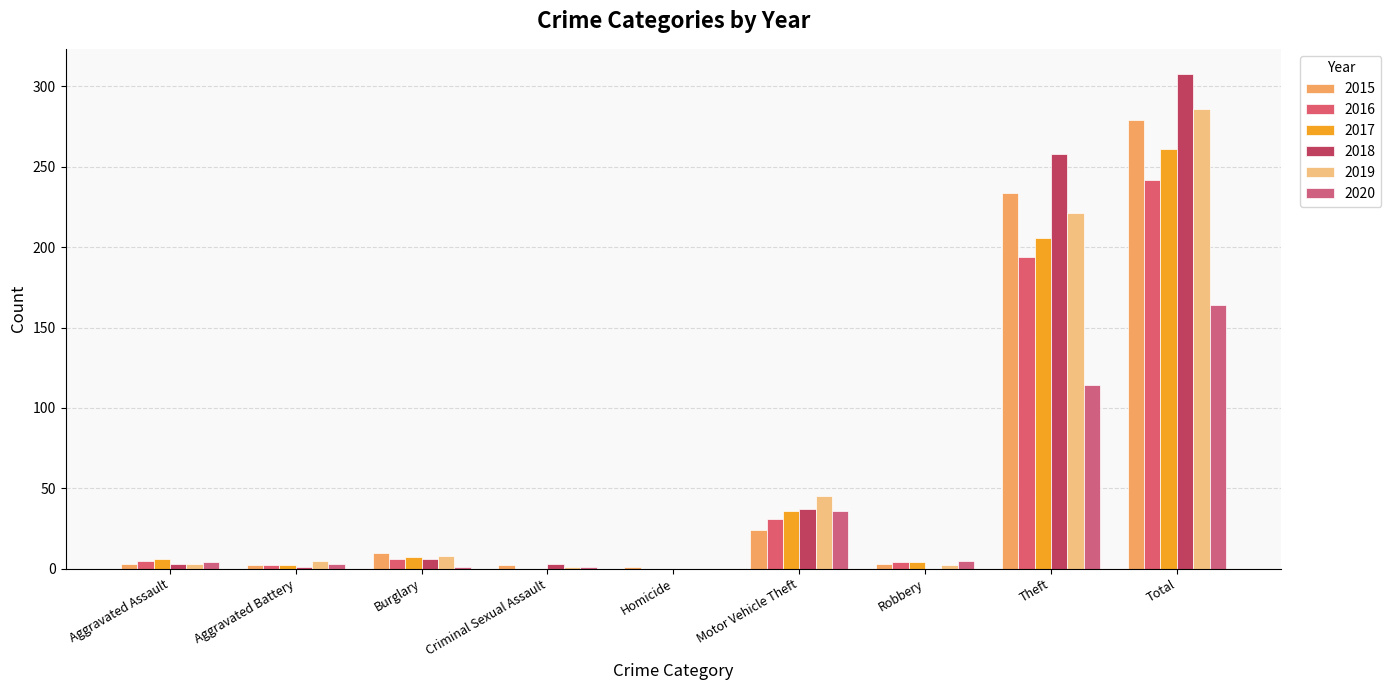

Does the chart contain stacked bars?

No